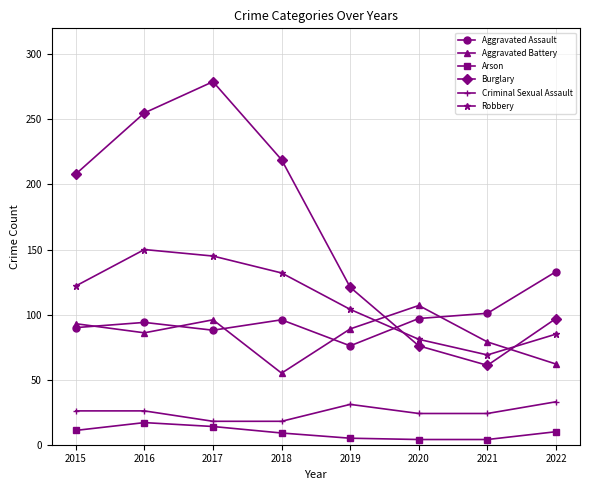

True or false: Aggravated Battery has more than 1 points higher than both neighbors.

True